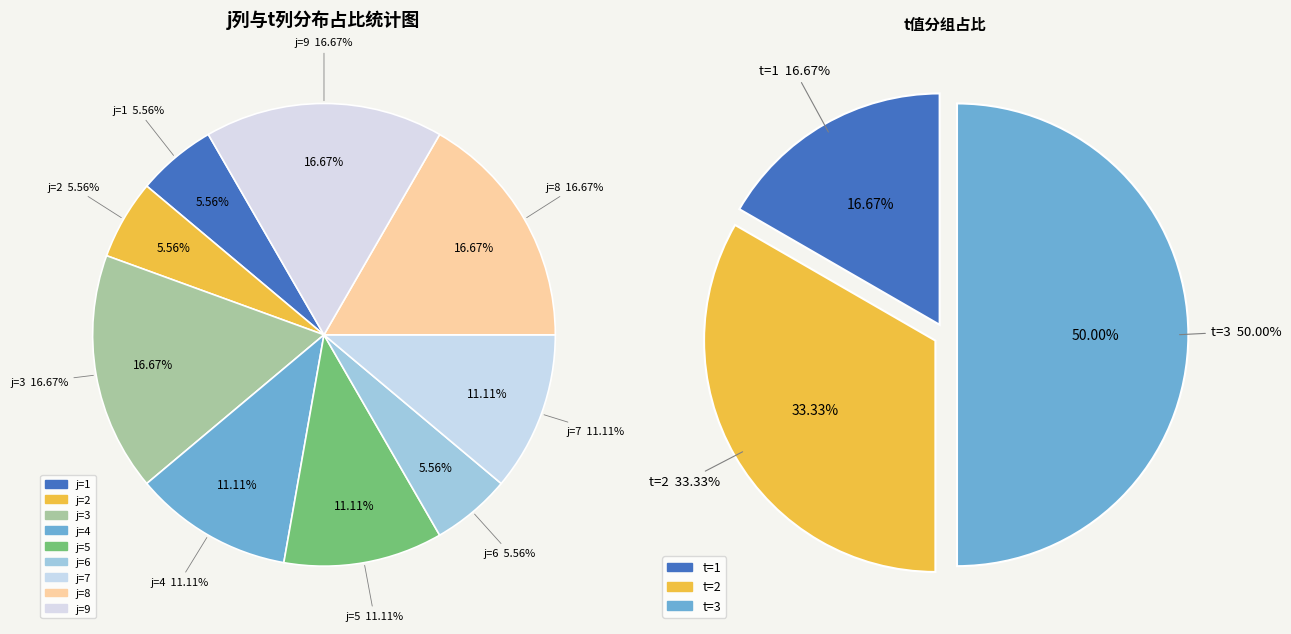

To the nearest percent, what is the difference between the largest and smallest slice percentages?

11%